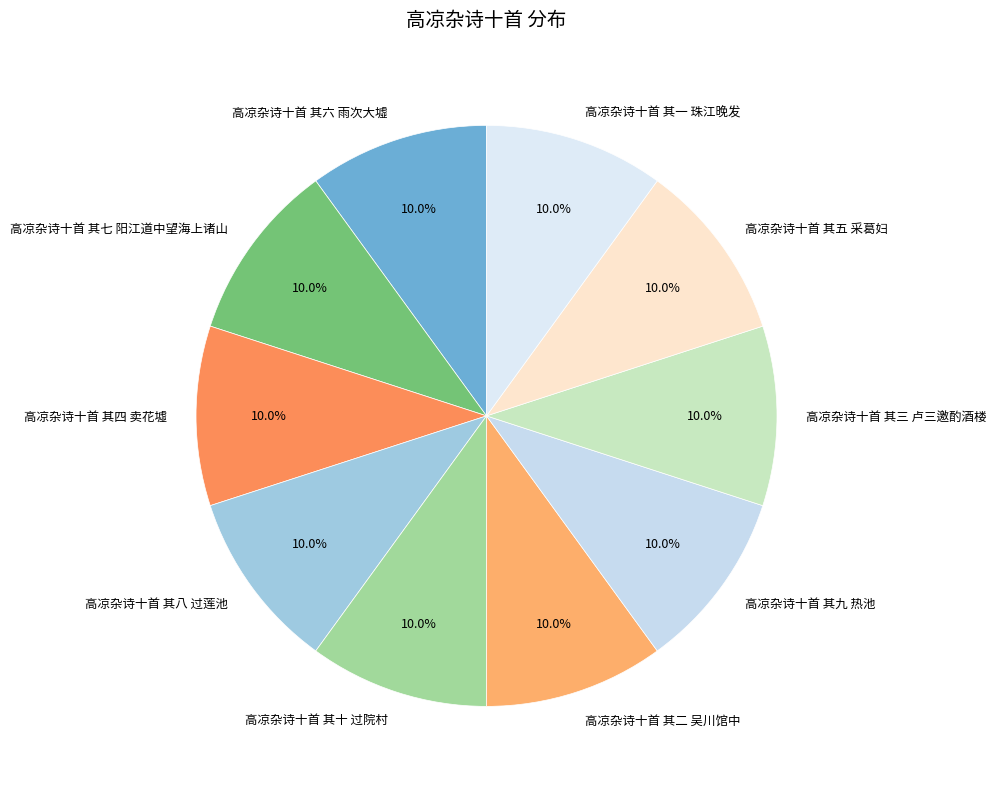

How many slices are in this pie chart?

10